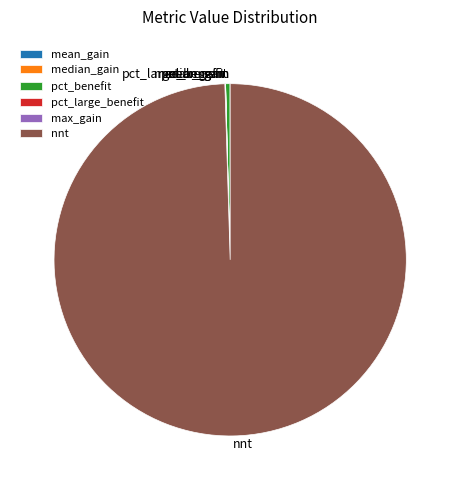

Does any single category account for the majority?

Yes